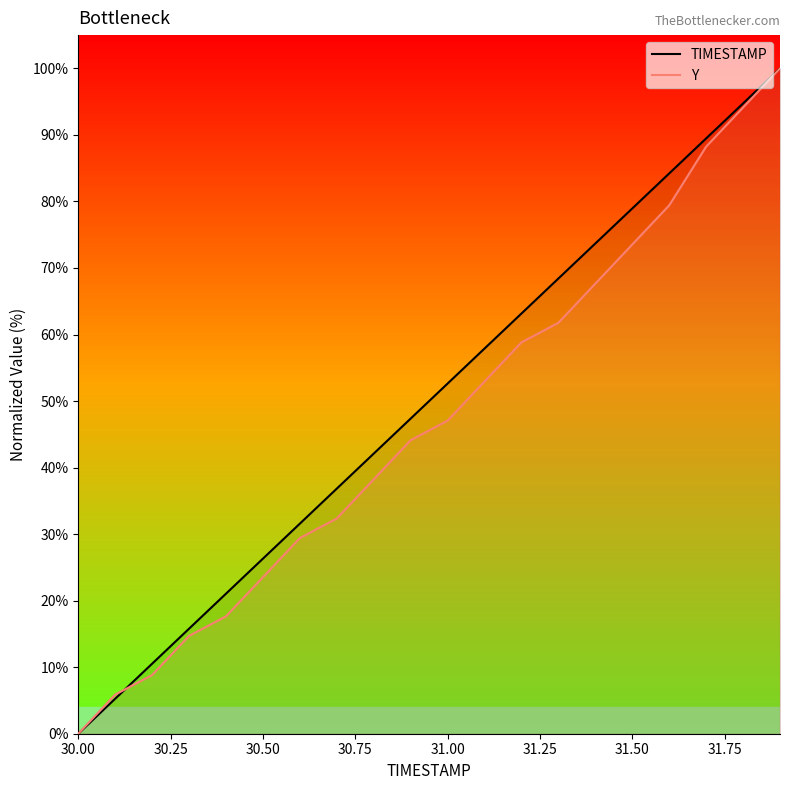

What is the total value across all series at 30.50?

49.8